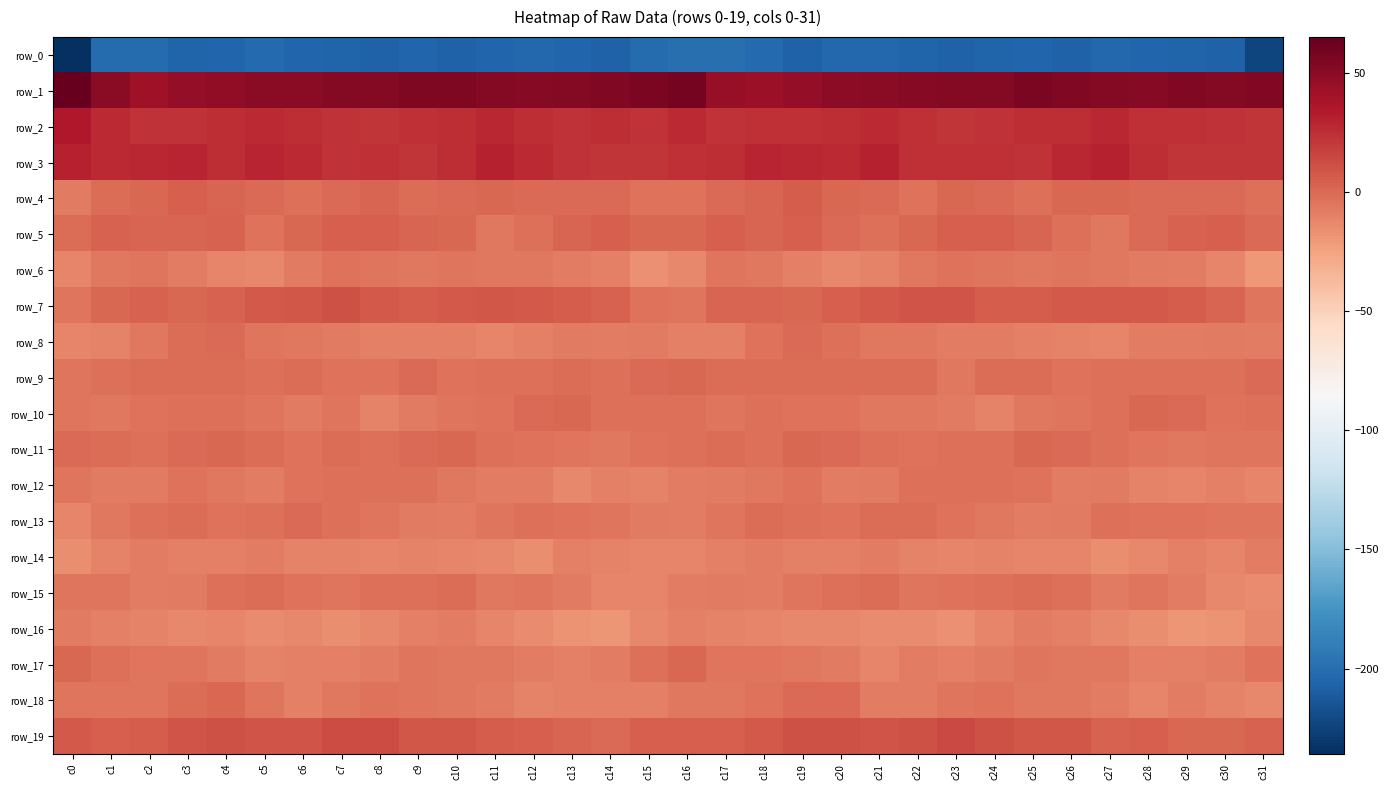

Which has a higher value, c26 or c20?

c20